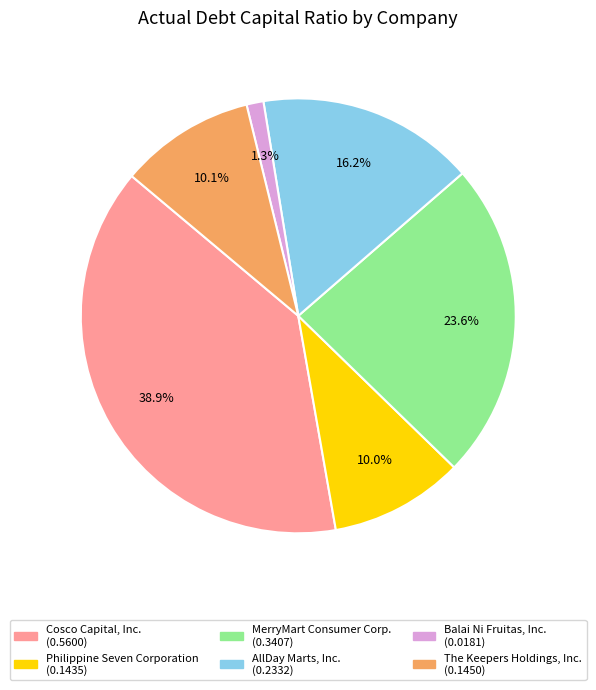

Is there a majority slice in this chart?

No